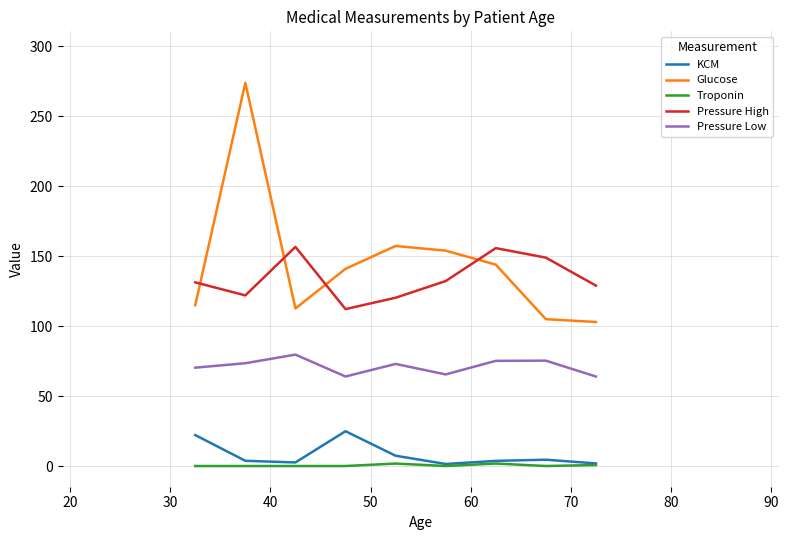

Rank the series by their maximum value, from lowest to highest.

Troponin, KCM, Pressure Low, Pressure High, Glucose